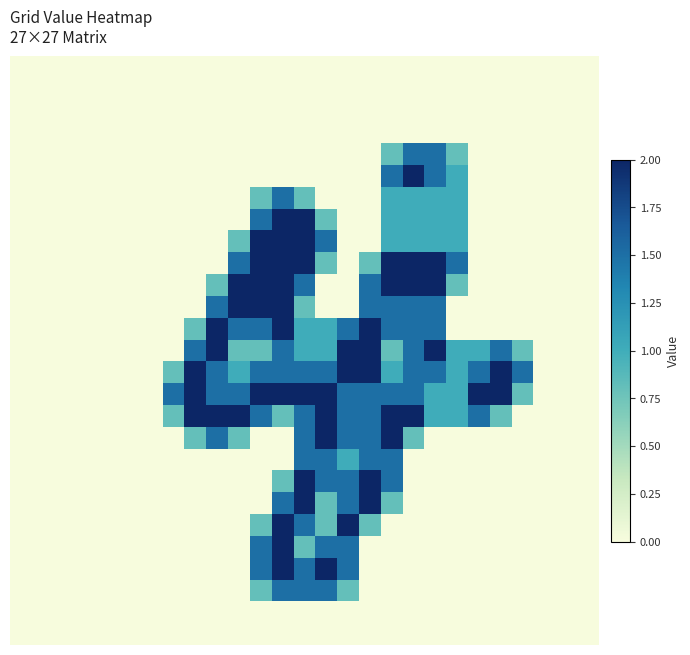

At how many categories does at least one series exceed 1?

17